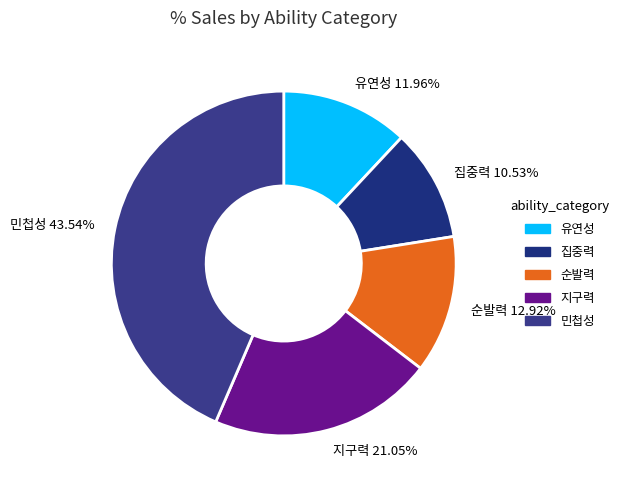

To the nearest percent, what portion does 지구력 represent?

21%